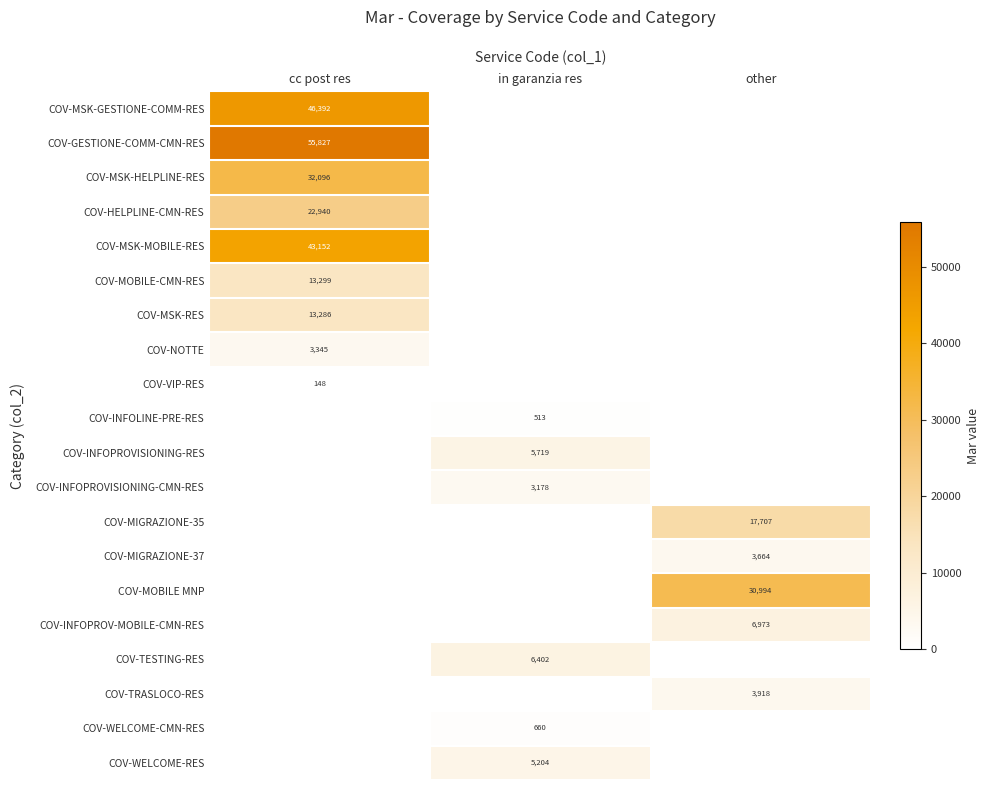

Is the value of COV-MSK-RES at cc post res greater than the value of COV-WELCOME-CMN-RES at in garanzia res?

Yes